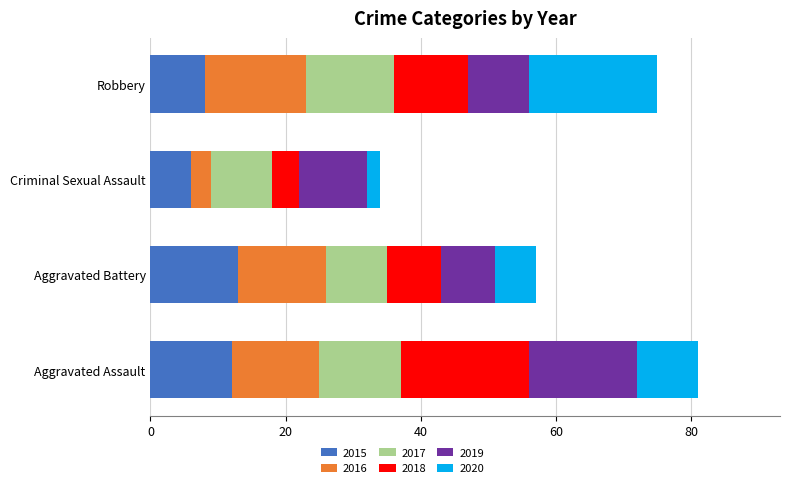

What is the difference between the maximum and minimum values in the 2015 series?

7